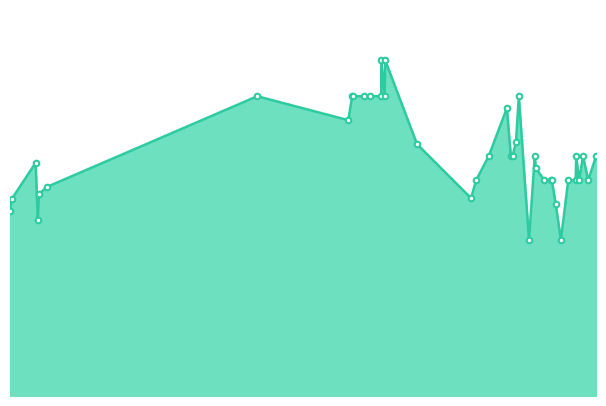

What is the label of the 7th point from the left?

2021-01-14